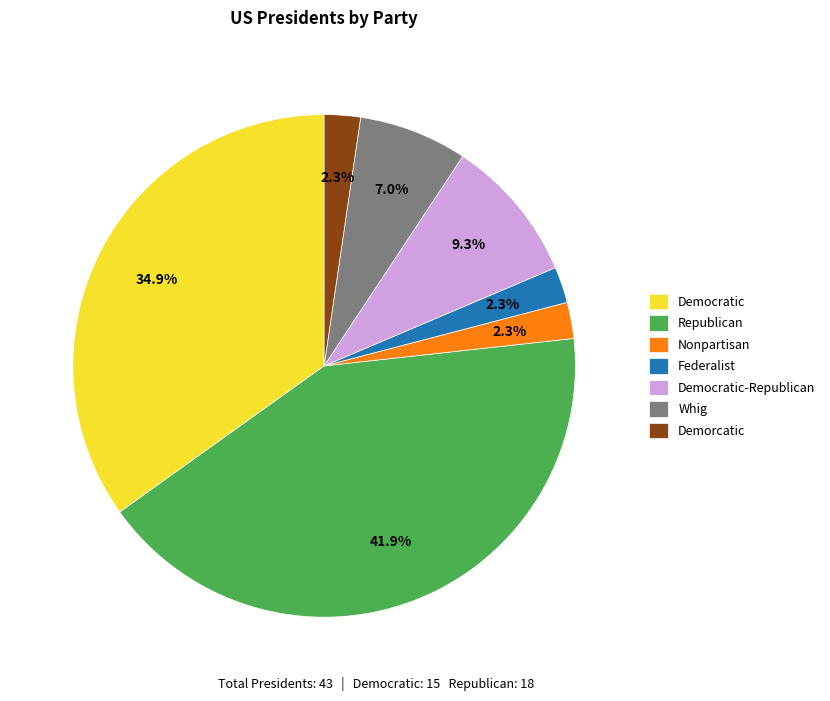

Is there any slice that represents more than half of the pie?

No